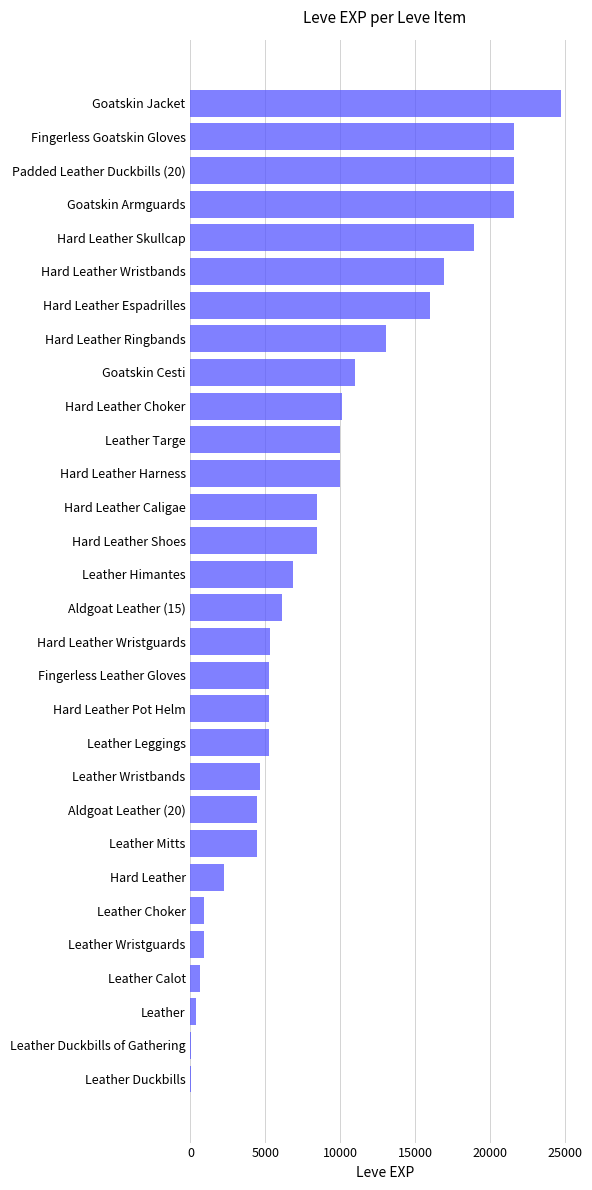

At which label is the value closest to 12355?

Hard Leather Ringbands